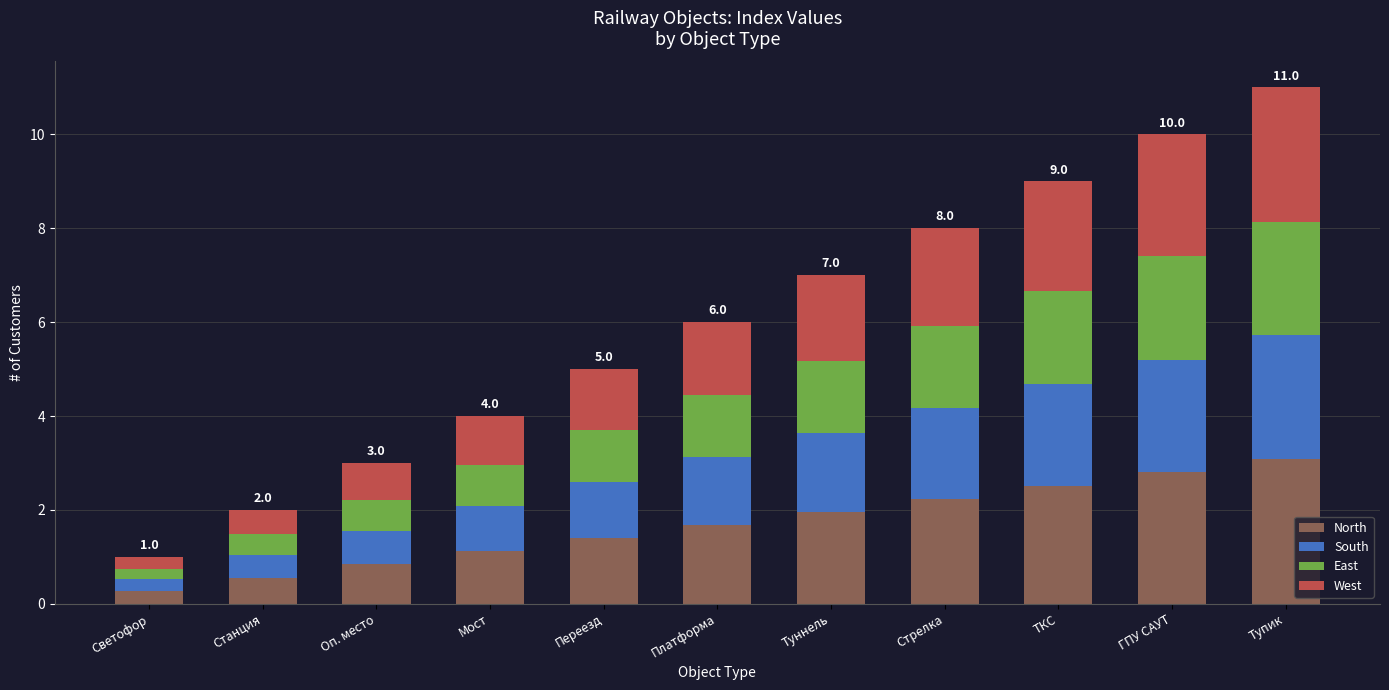

What is the difference between the North values at Тупик and Переезд?

1.7